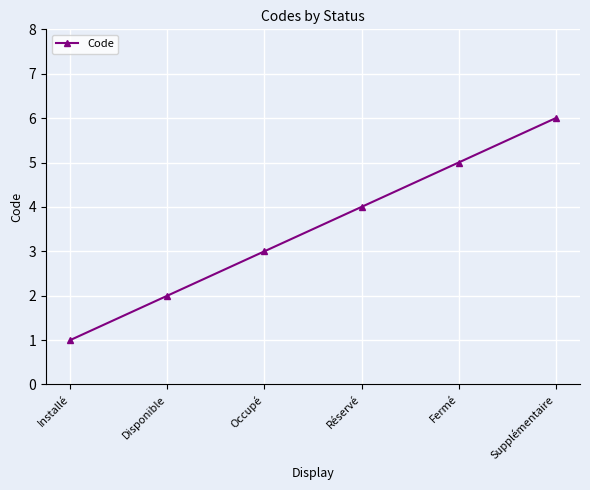

True or false: there are more than 1 points higher than both neighbors.

False